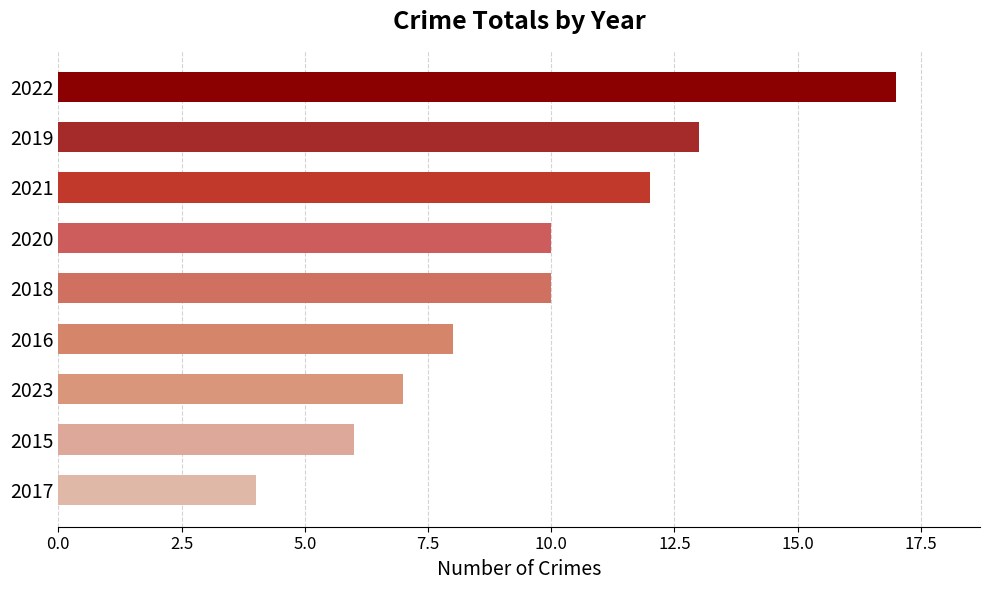

Between 2023 and 2017, which is larger?

2023